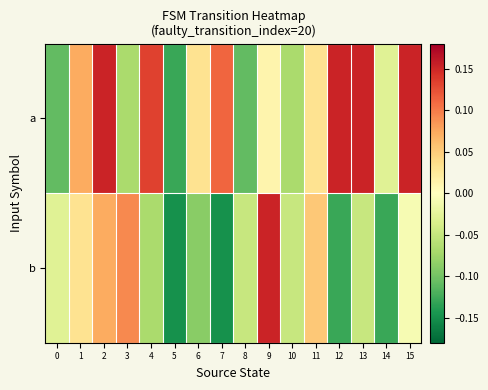

How many categories are shown in the chart?

16